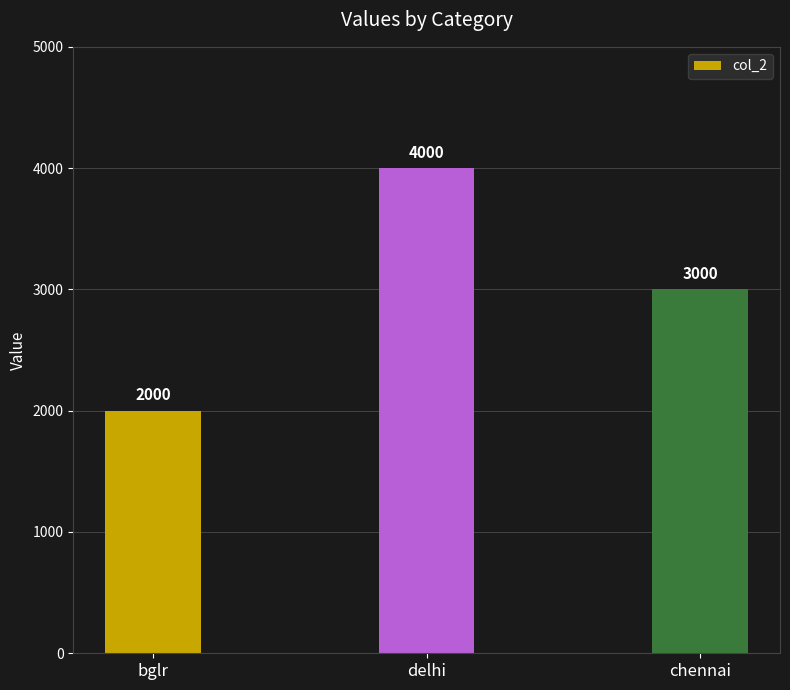

What is the average value?

3000